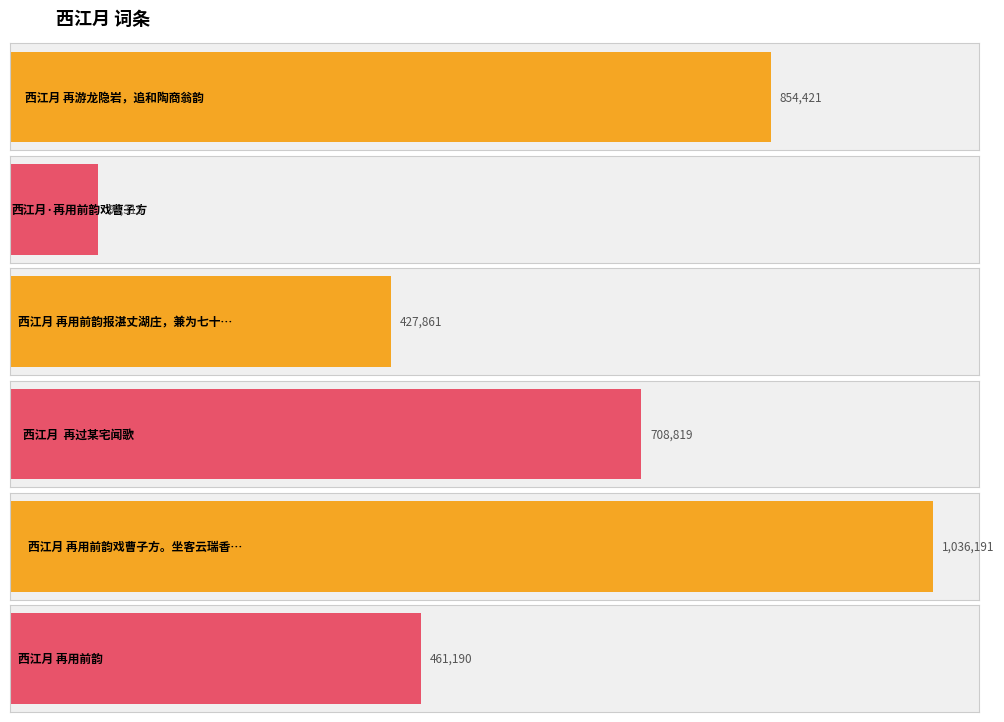

What is the change in value from 西江月 再游龙隐岩，追和陶商翁韵 to 西江月 再用前韵?

-393231